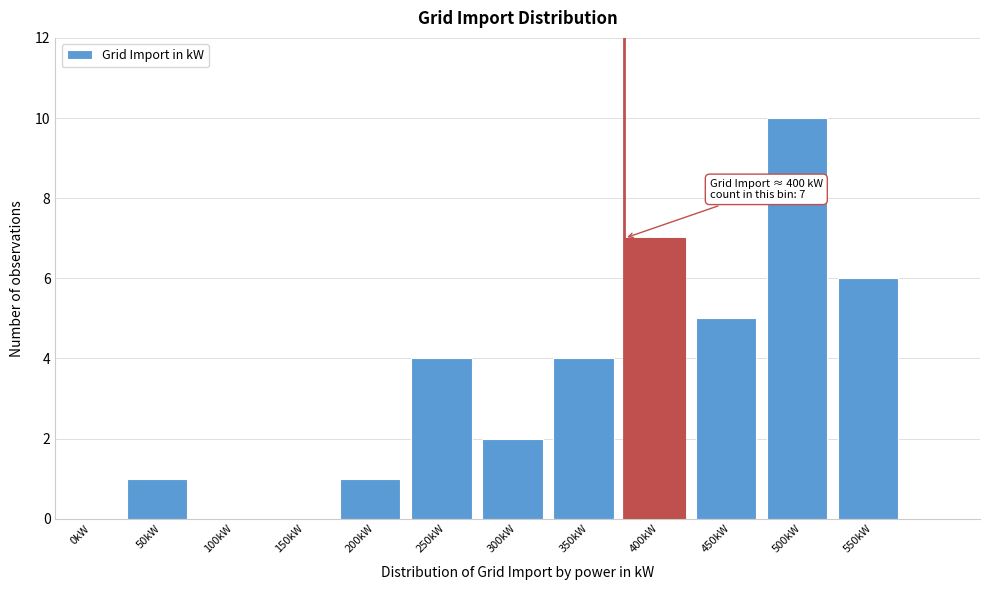

Reading left to right, extract all data points from this chart.

0kW=0	50kW=1	100kW=0	150kW=0	200kW=1	250kW=4	300kW=2	350kW=4	400kW=7	450kW=5	500kW=10	550kW=6